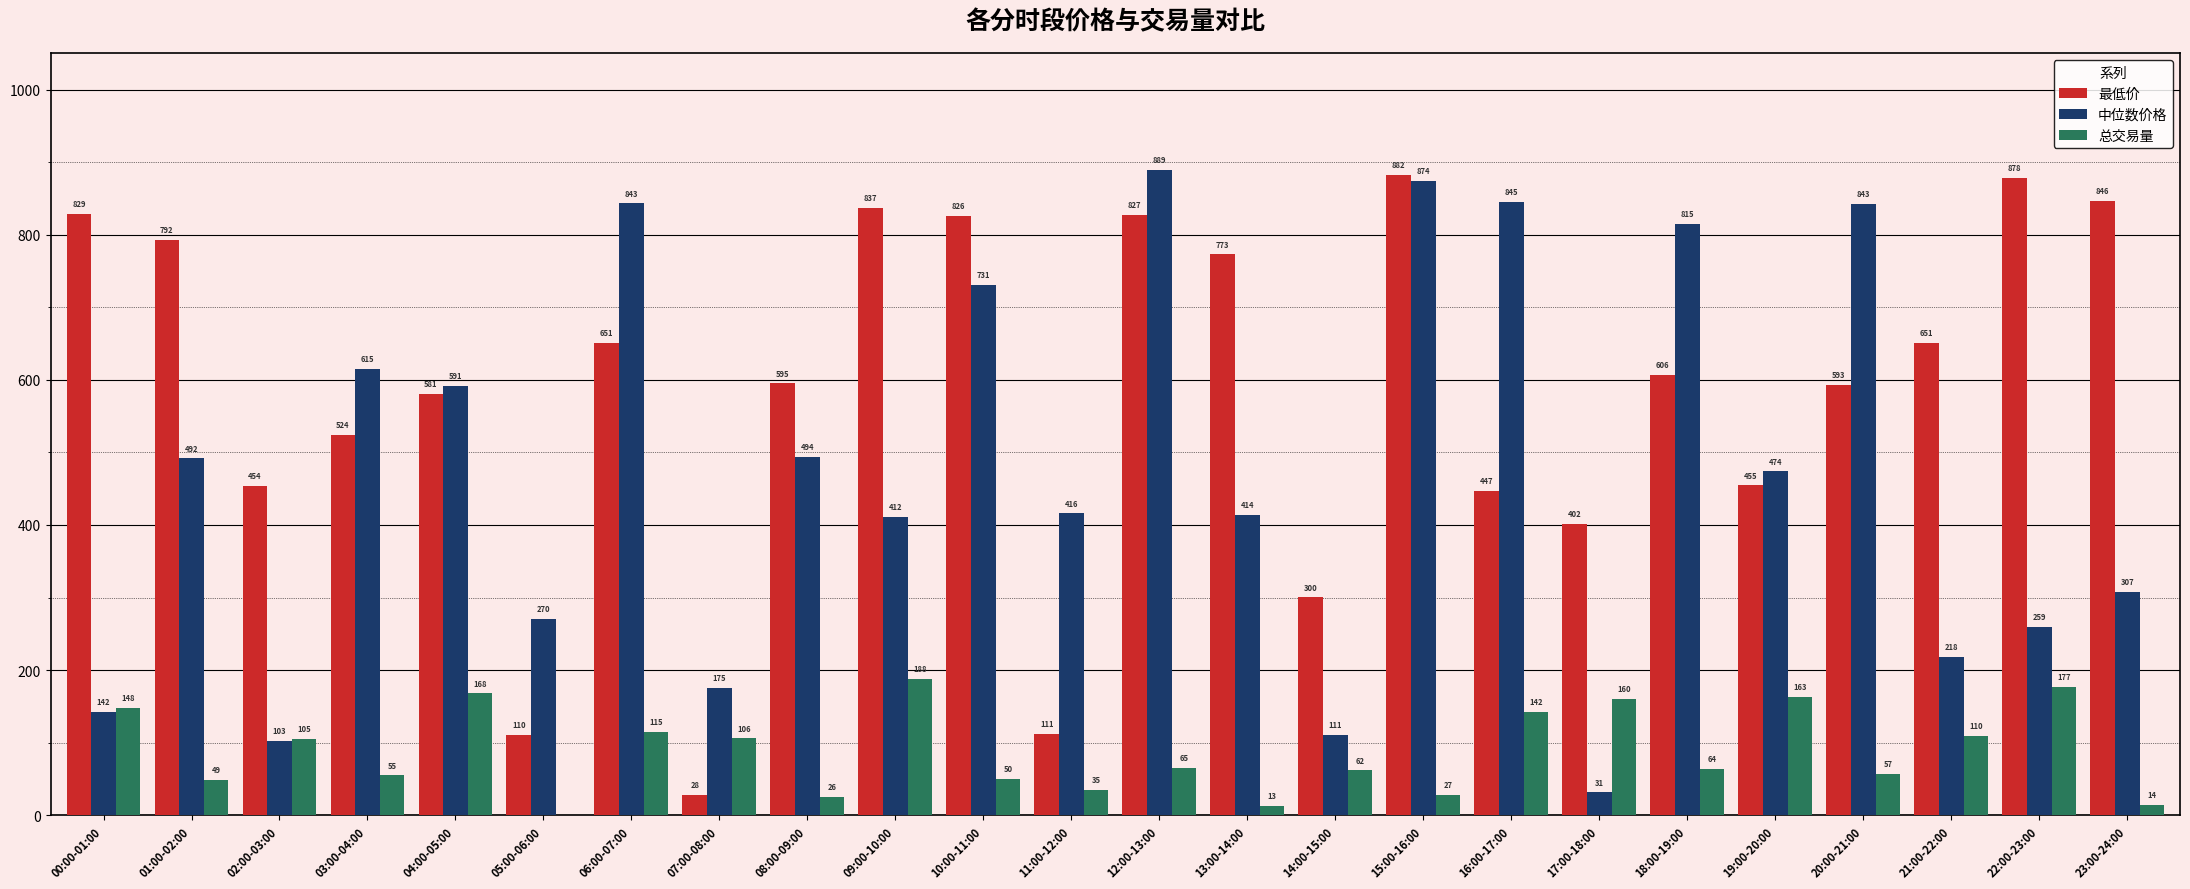

Where is 中位数价格 nearest to the value 460?

19:00-20:00